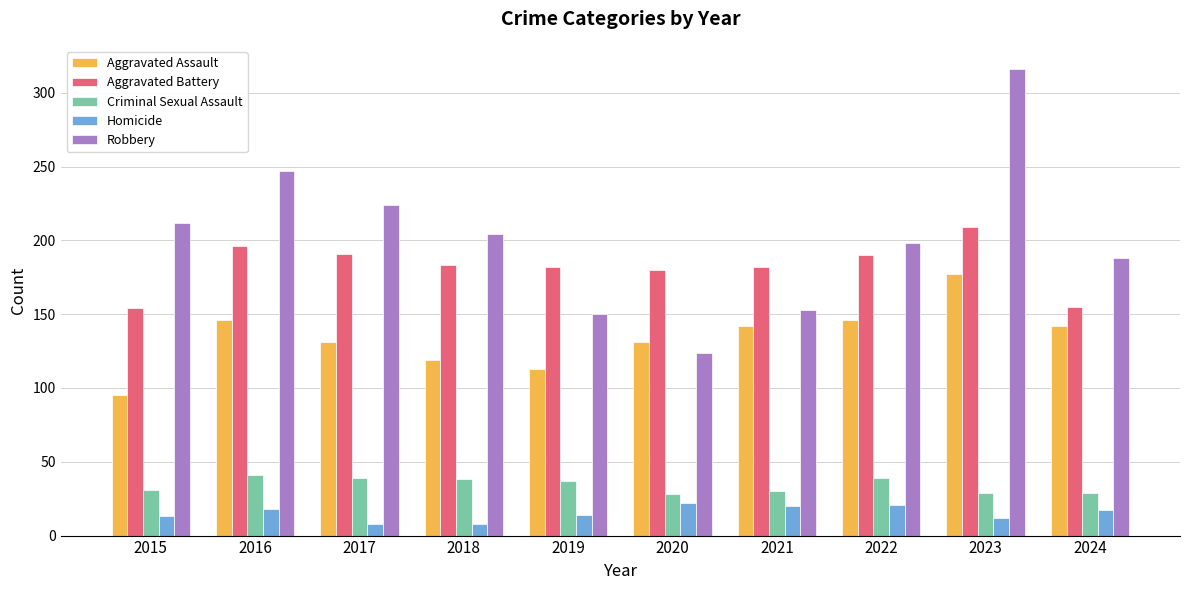

How many bars are there in total?

50